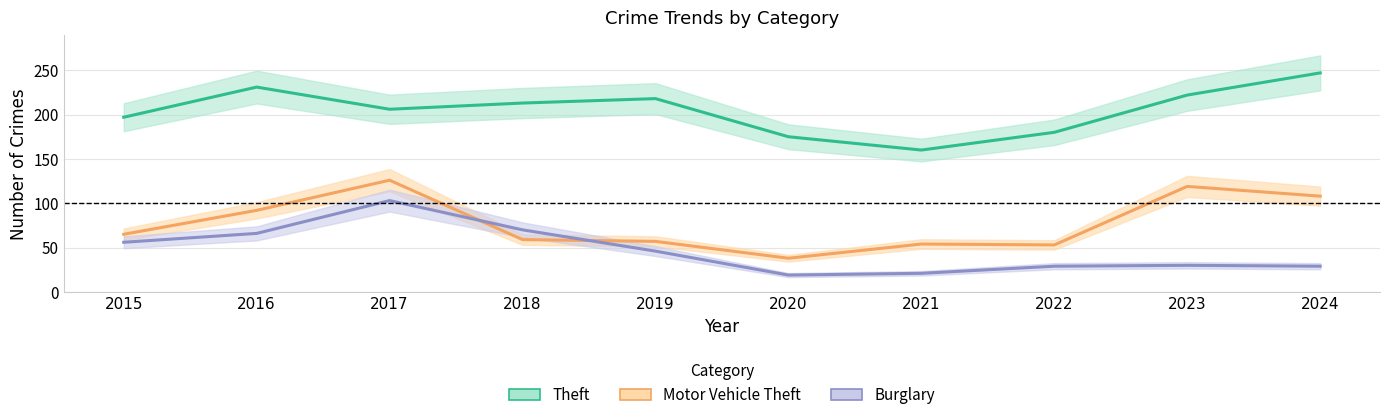

Where does the Theft series first go above 213?

2016